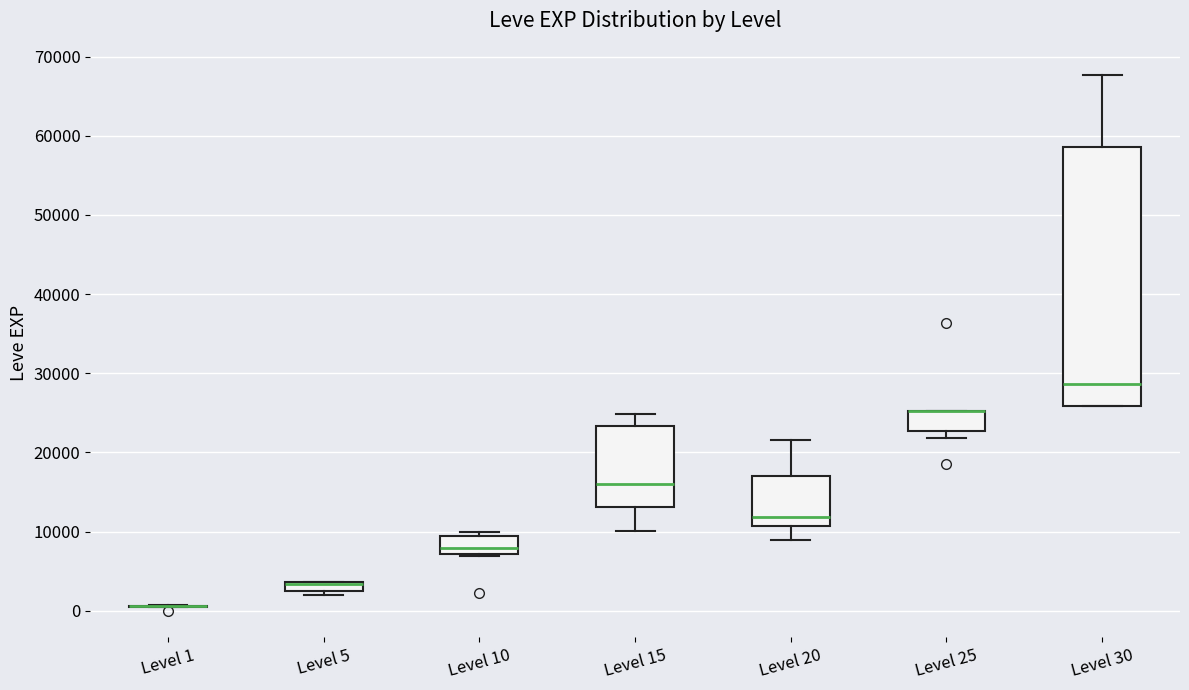

Which box is the tallest, from its lower edge to its upper edge?

Level 30